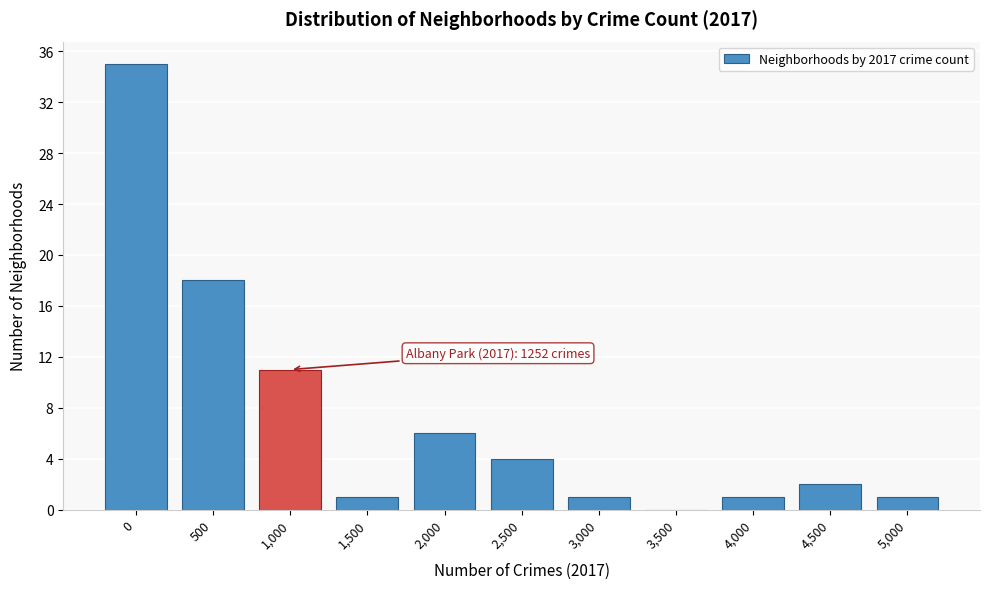

Reading left to right, extract all data points from this chart.

0=35	500=18	1,000=11	1,500=1	2,000=6	2,500=4	3,000=1	3,500=0	4,000=1	4,500=2	5,000=1